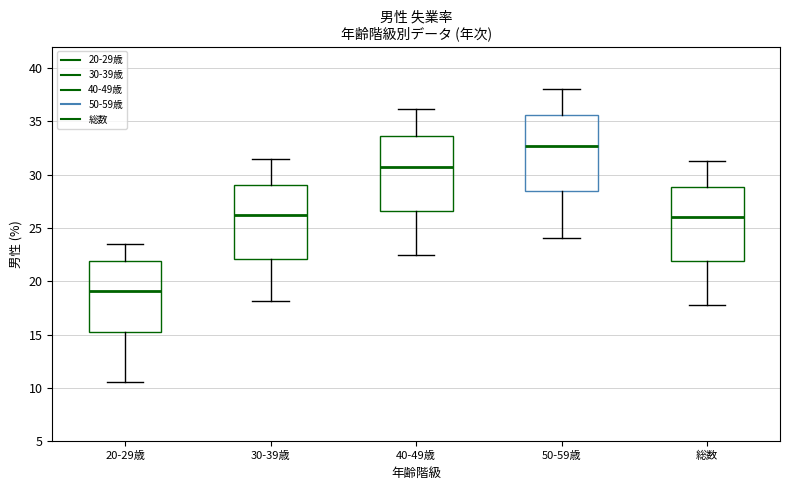

Reading left to right, read every box against the y-axis: the position of its median line, the range the box covers, and the ends of its whiskers. The values are not printed on the chart, so give them approximately, as read against the axis.

20-29歳: median 19.0, box 15.5 to 22.0, whiskers 10.5 to 23.5
30-39歳: median 26.0, box 22.0 to 29.0, whiskers 18.0 to 31.5
40-49歳: median 31.0, box 26.5 to 33.5, whiskers 22.5 to 36.0
50-59歳: median 32.5, box 28.5 to 35.5, whiskers 24.0 to 38.0
総数: median 26.0, box 22.0 to 29.0, whiskers 18.0 to 31.5